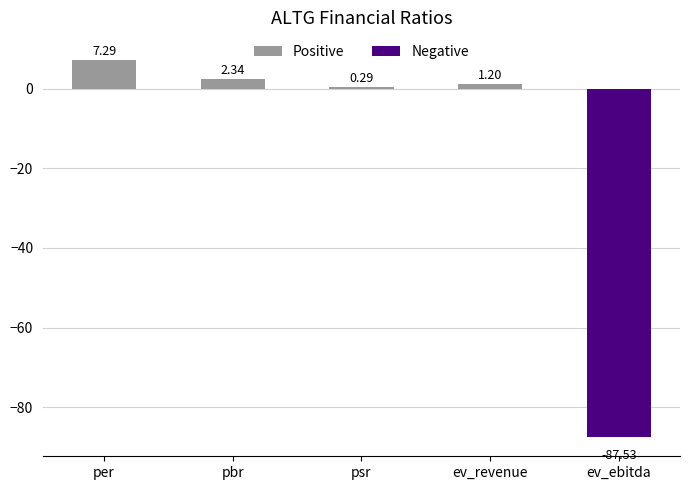

What is the maximum value shown in the chart?

7.3